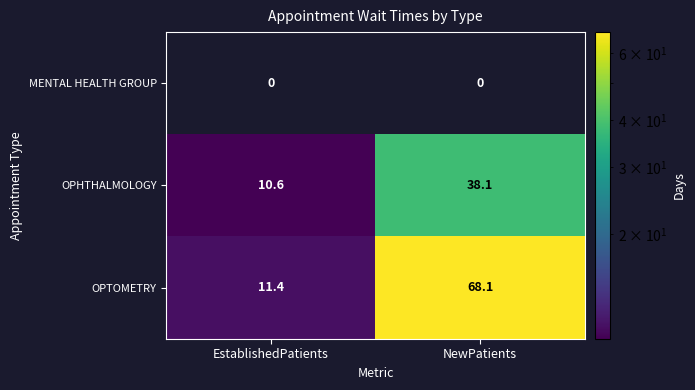

Reading left to right, list all the values displayed in this chart.

MENTAL HEALTH GROUP: 0.0	0.0
OPHTHALMOLOGY: 10.6	38.1
OPTOMETRY: 11.4	68.1